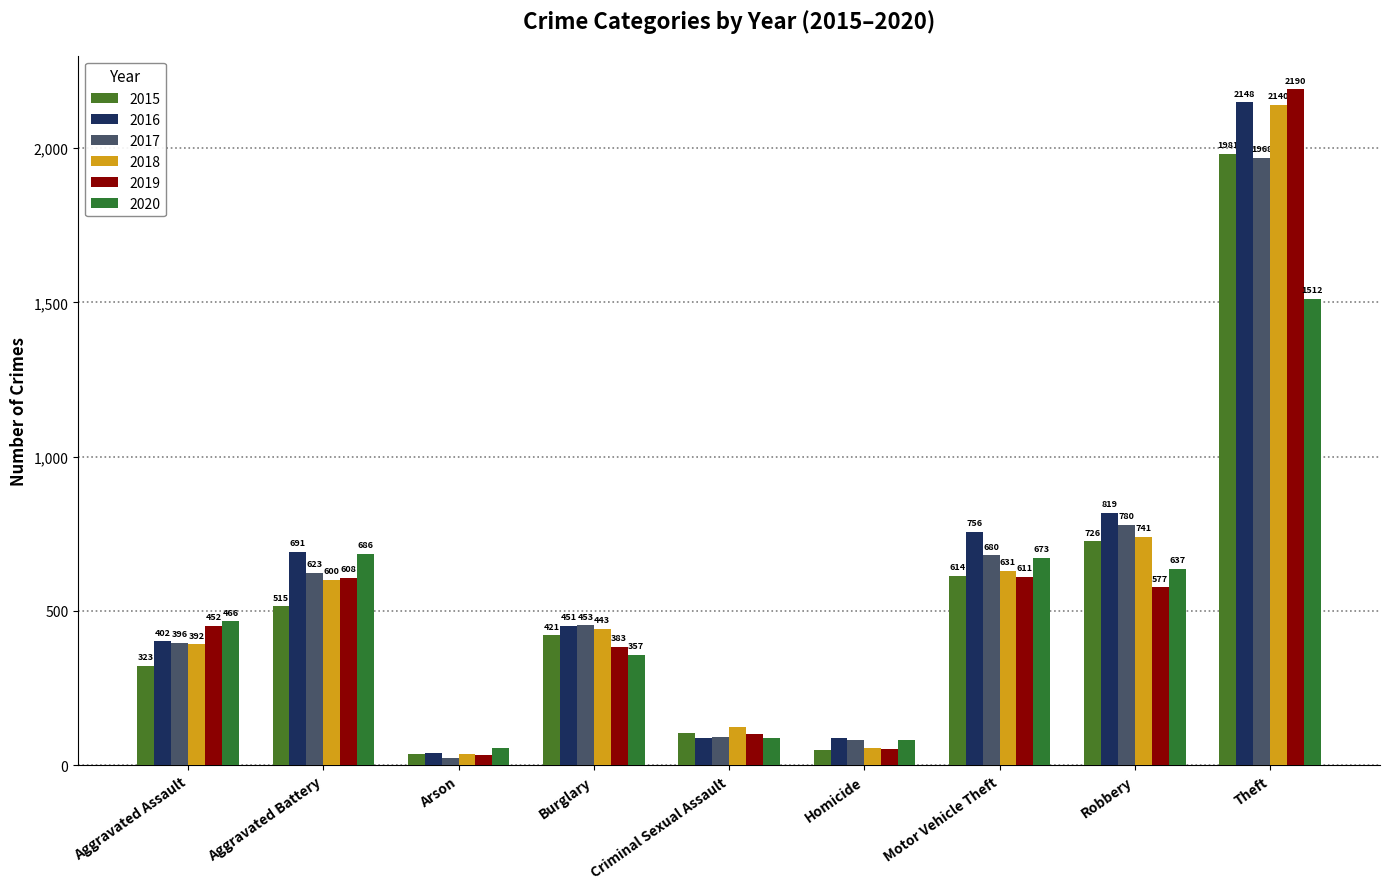

Does the chart contain any negative values?

No